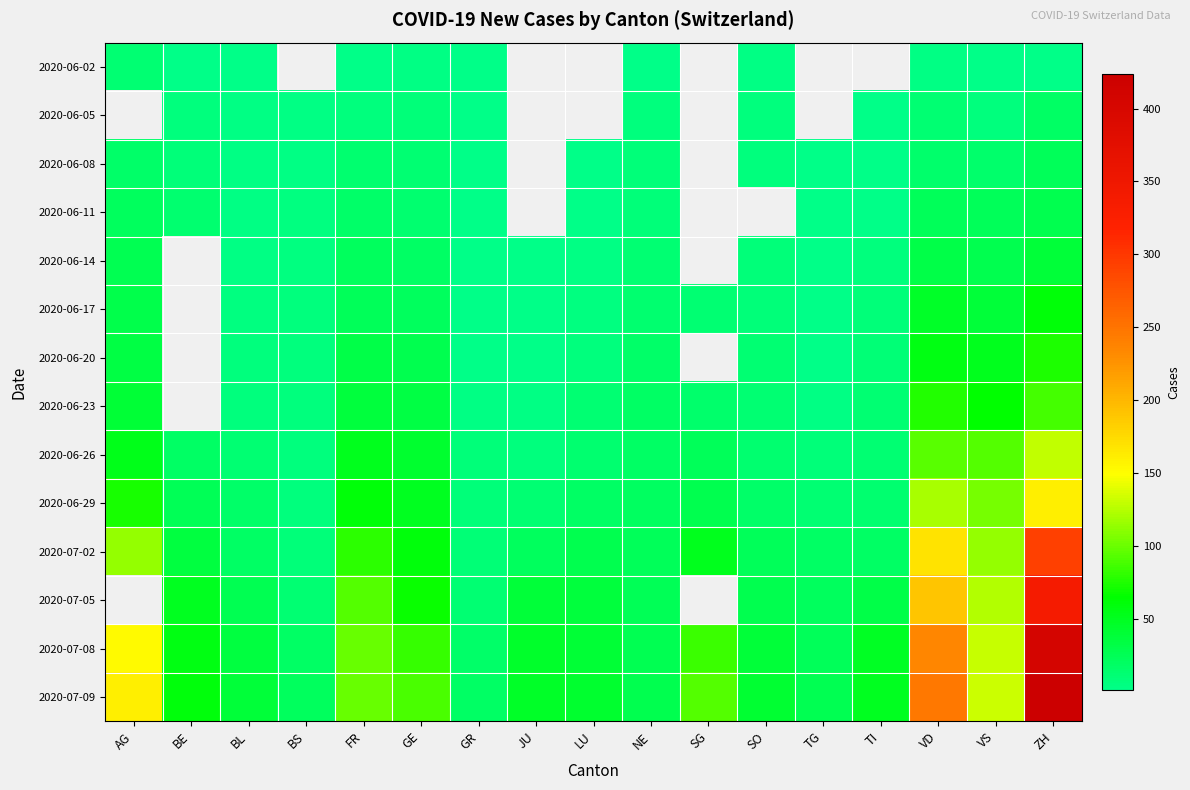

Is the value of 2020-07-09 at GR greater than the value of 2020-06-02 at AG?

Yes